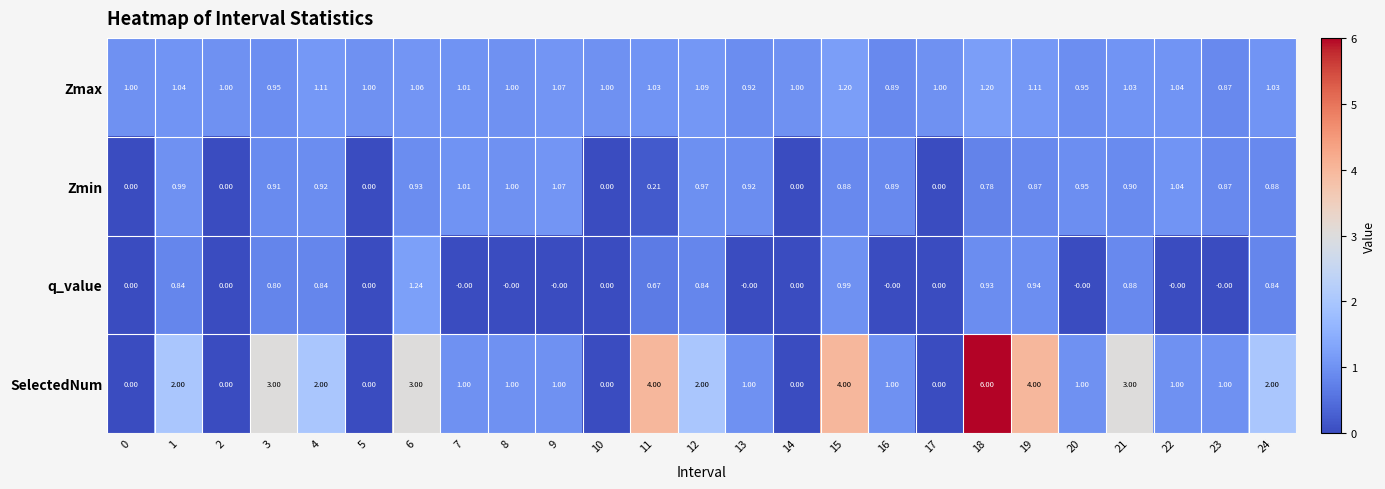

Which series changed the most between 10 and 21?

SelectedNum